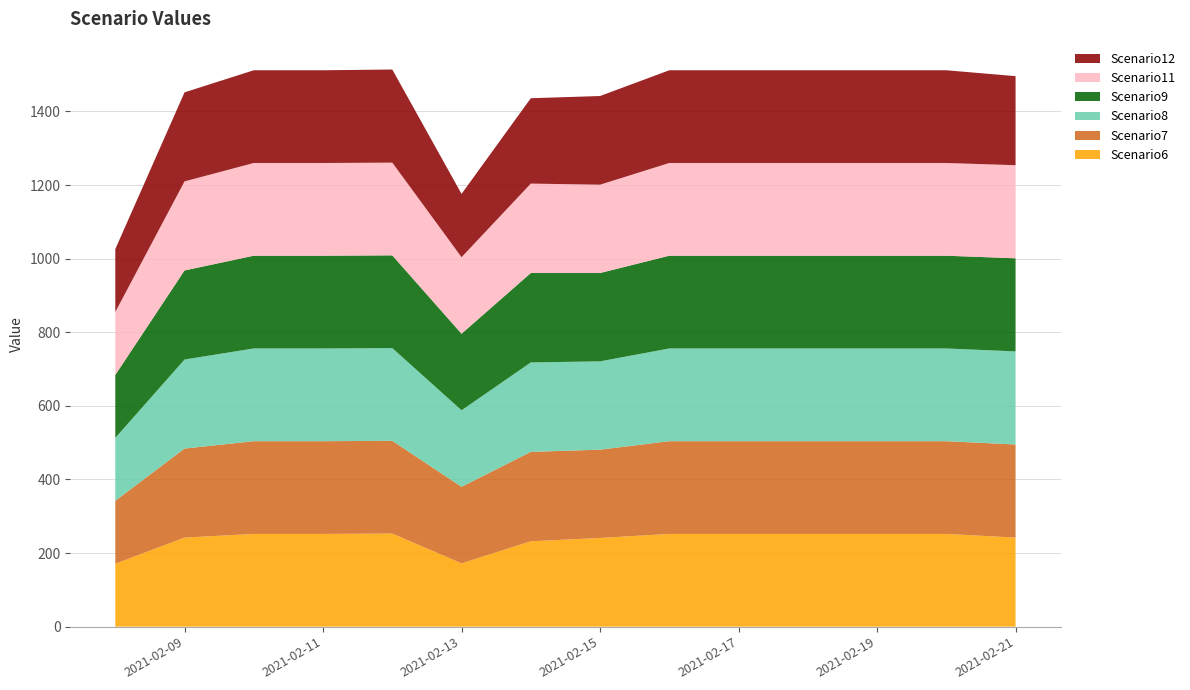

Reading right to left, extract all data points from this chart.

Scenario6: 242	252	252	252	252	252	241	232	172	253	252	252	242	171
Scenario7: 253	252	252	252	252	252	240	243	208	252	252	252	242	171
Scenario8: 253	252	252	252	252	252	240	243	208	252	252	252	242	171
Scenario9: 253	252	252	252	252	252	240	243	208	252	252	252	242	171
Scenario11: 253	252	252	252	252	252	240	243	208	252	252	252	242	171
Scenario12: 242	252	252	252	252	252	241	232	172	253	252	252	242	171